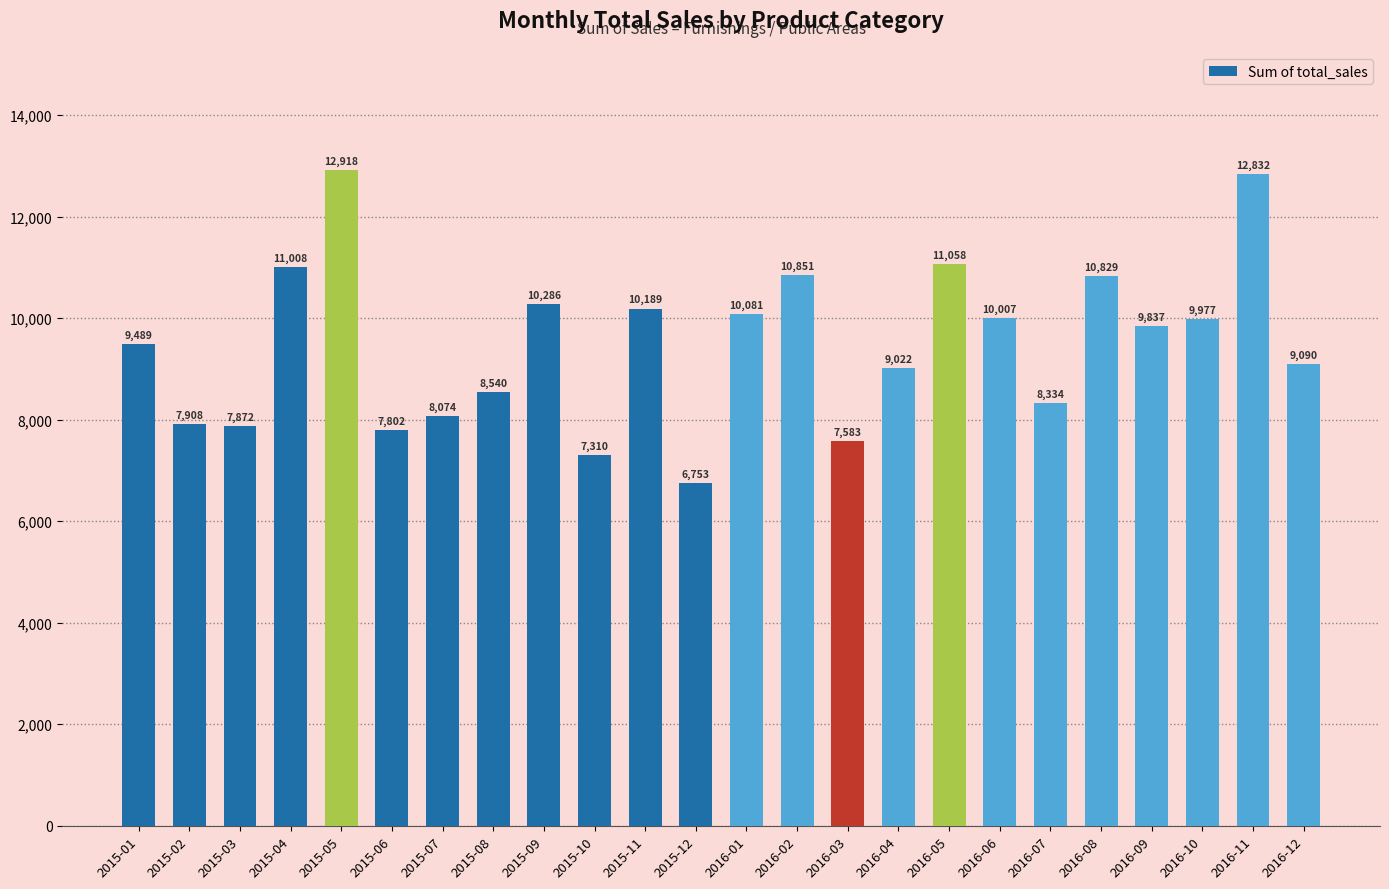

Reading right to left, list all the values displayed in this chart.

9090	12832	9977	9837	10829	8334	10007	11058	9022	7583	10851	10081	6753	10189	7310	10286	8540	8074	7802	12918	11008	7872	7908	9489